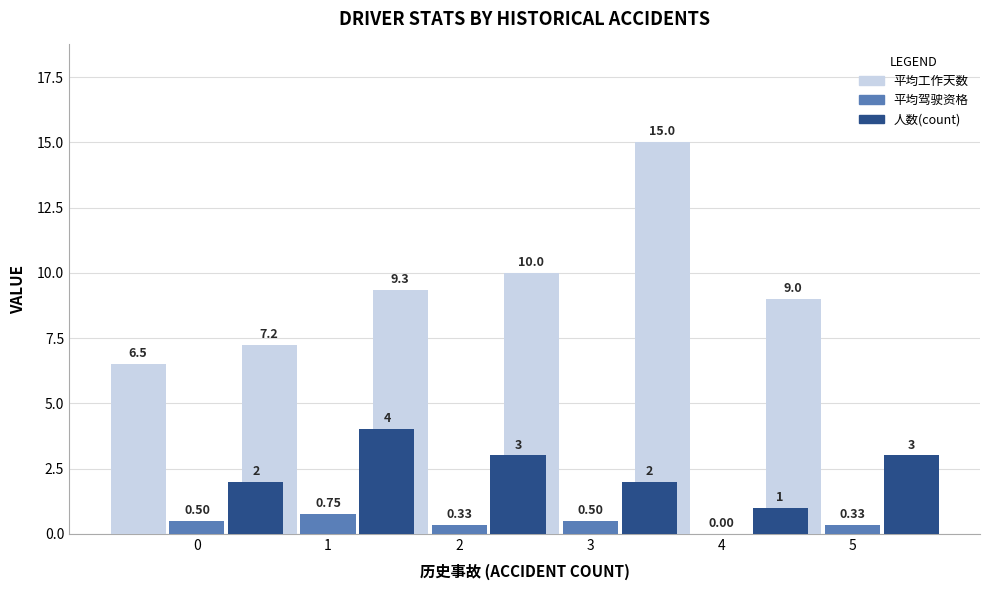

What is the spread (max minus min) of values at 4?

15.0